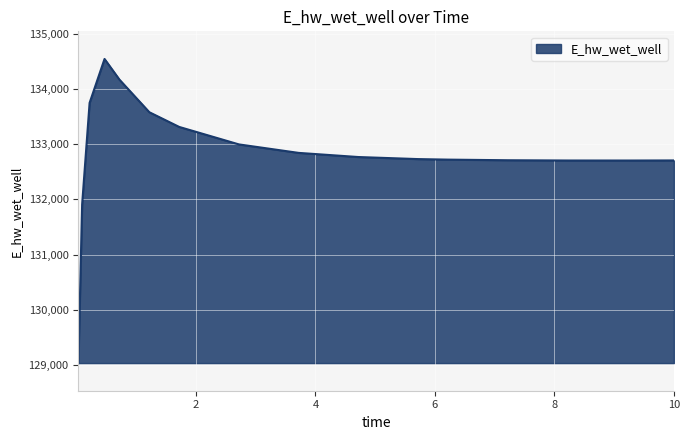

What is the greatest value displayed?

134539.6